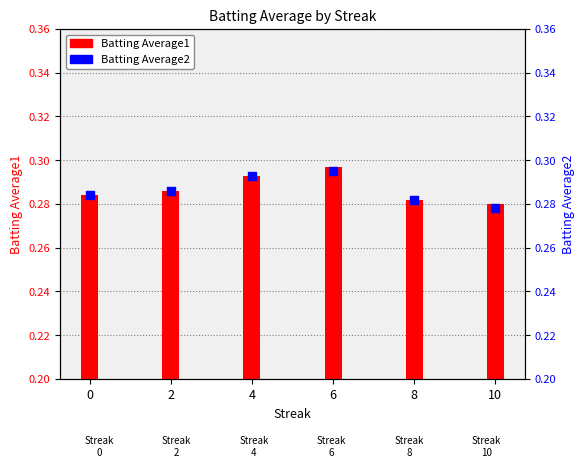

Which series has the largest total across all categories?

Batting Average1